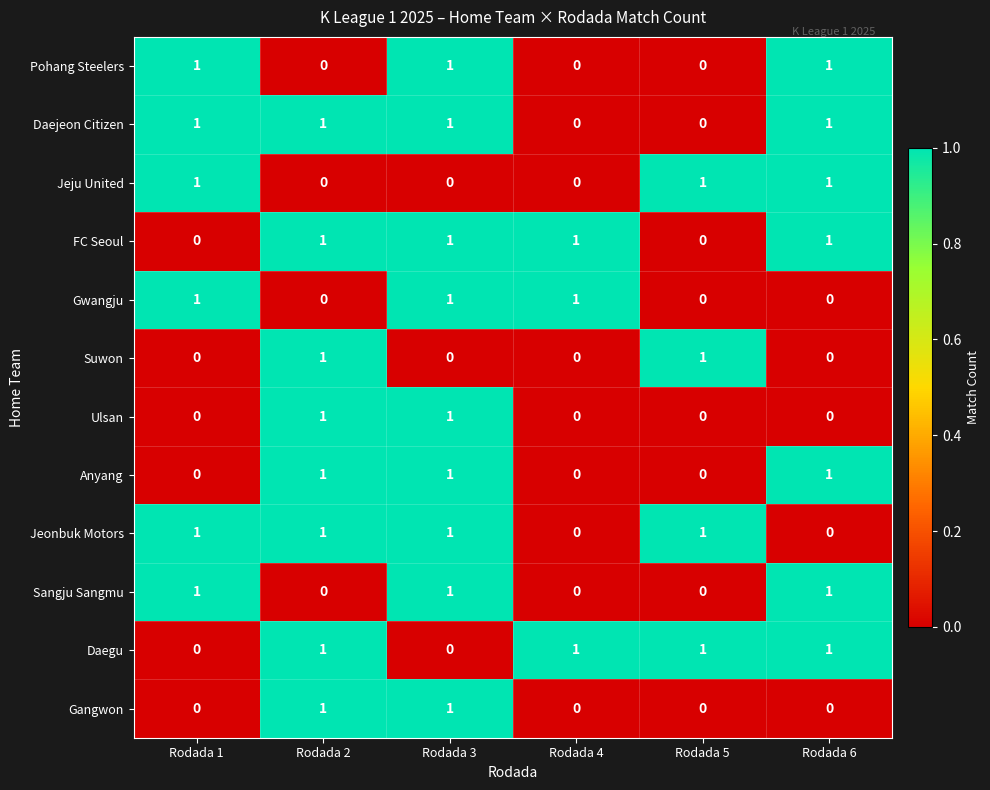

How many data points in Anyang are less than 1?

3